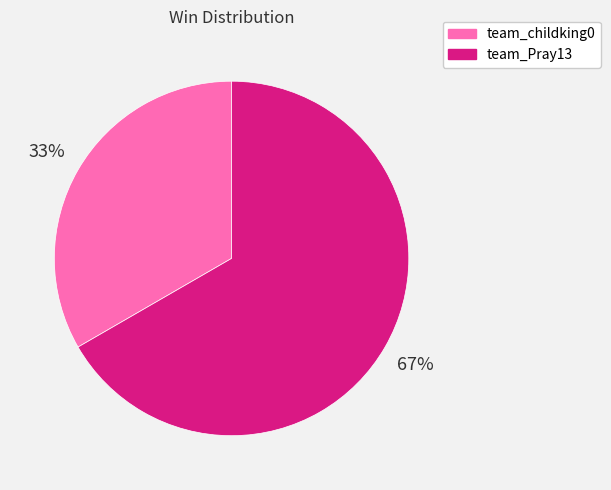

The team_childking0 slice represents 33% of the pie. True or false?

True